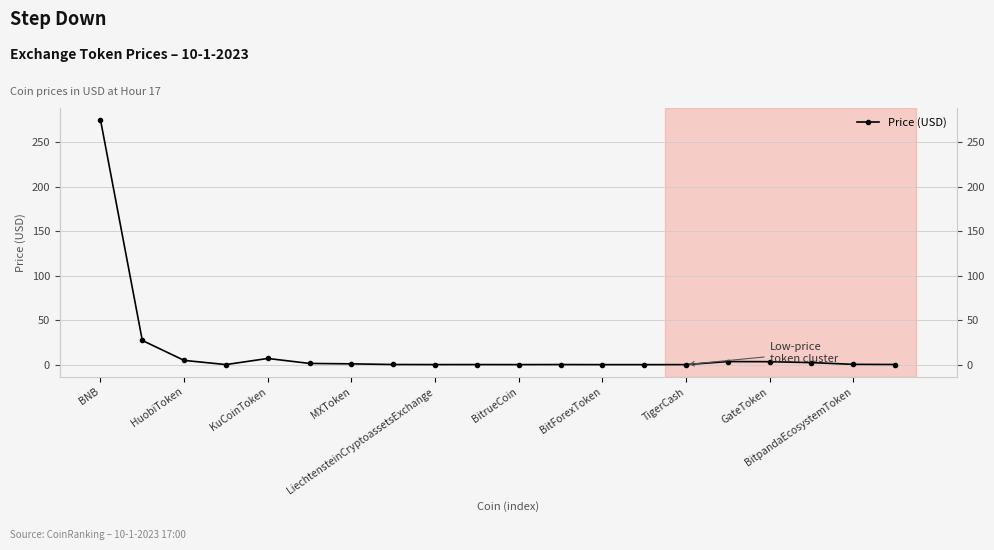

Which has a higher value, 16 or 13?

16